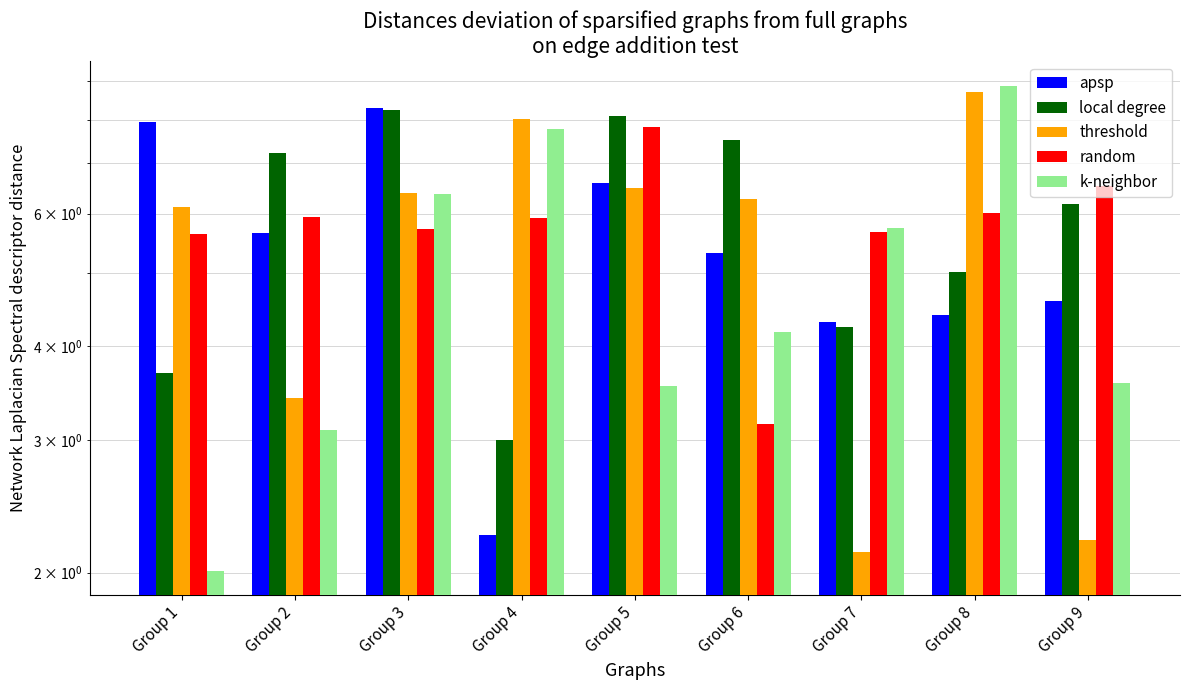

Reading left to right, extract all data points from this chart.

apsp: 7.9	5.6	8.3	2.2	6.6	5.3	4.3	4.4	4.6
local degree: 3.7	7.2	8.2	3.0	8.1	7.5	4.2	5.0	6.2
threshold: 6.1	3.4	6.4	8.0	6.5	6.3	2.1	8.7	2.2
random: 5.6	5.9	5.7	5.9	7.8	3.1	5.7	6.0	6.5
k-neighbor: 2.0	3.1	6.4	7.8	3.5	4.2	5.7	8.9	3.6